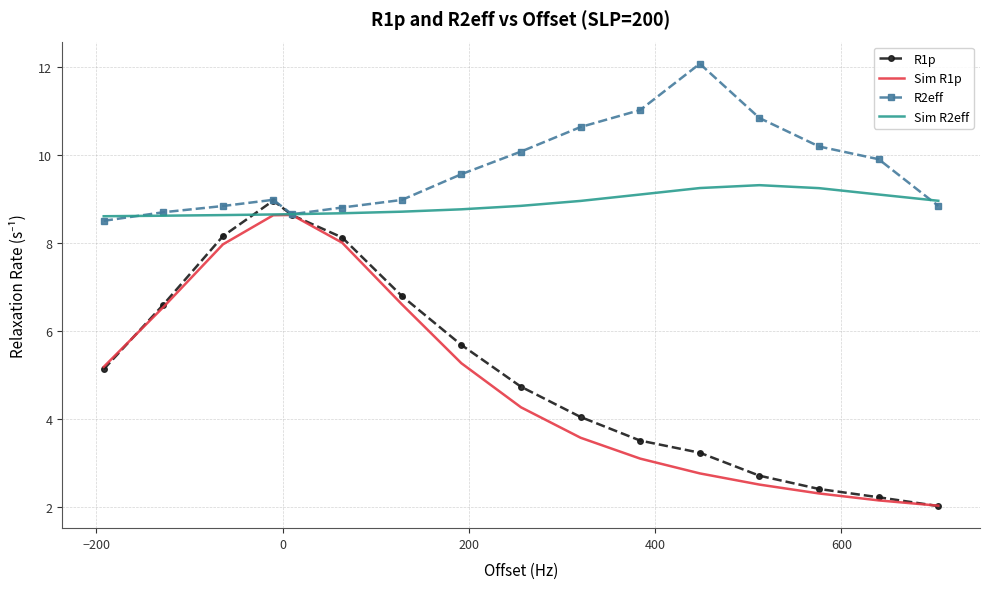

What is the minimum value for R1p?

2.0